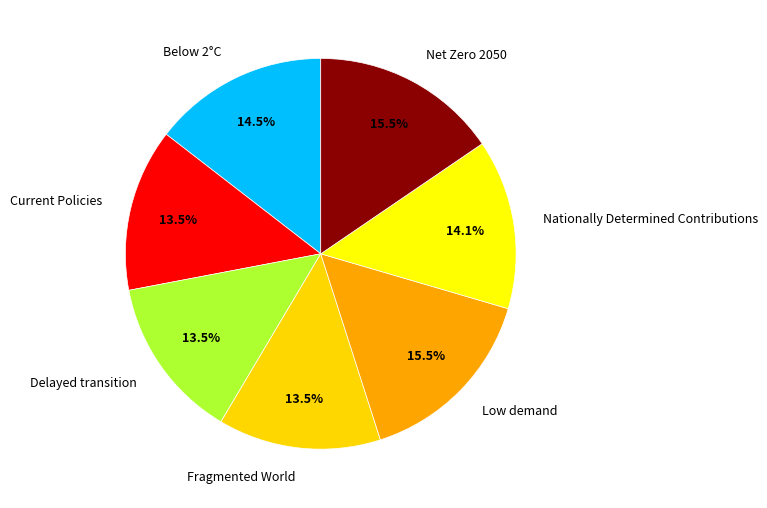

How many slices are in this pie chart?

7